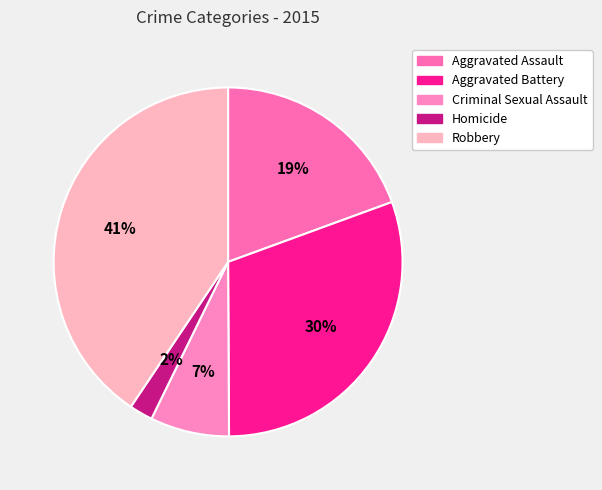

To the nearest percent, what portion does Aggravated Battery represent?

30%